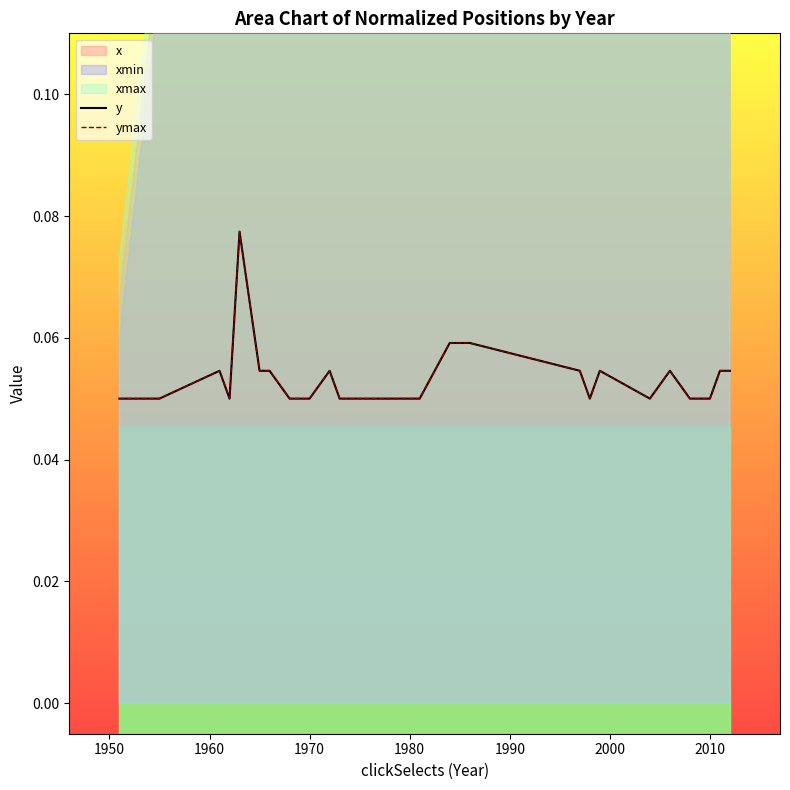

What is the value of the y point at the 11th from the left?

0.1